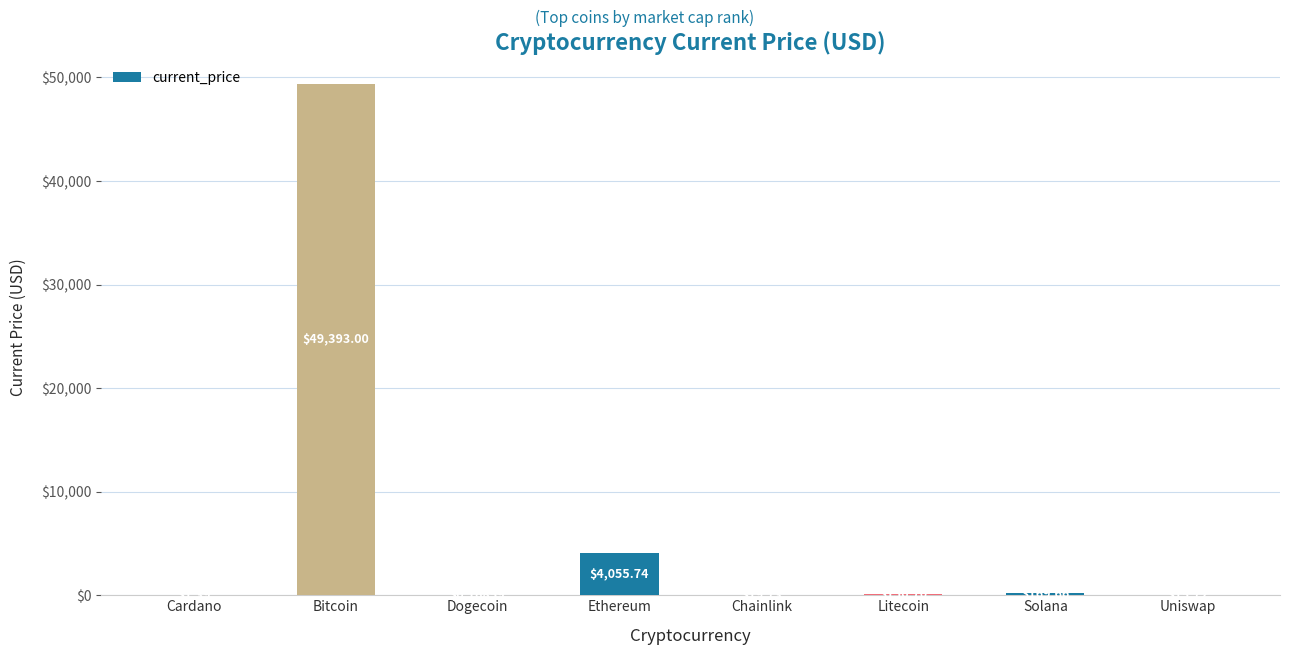

Which has a higher value, Ethereum or Cardano?

Ethereum